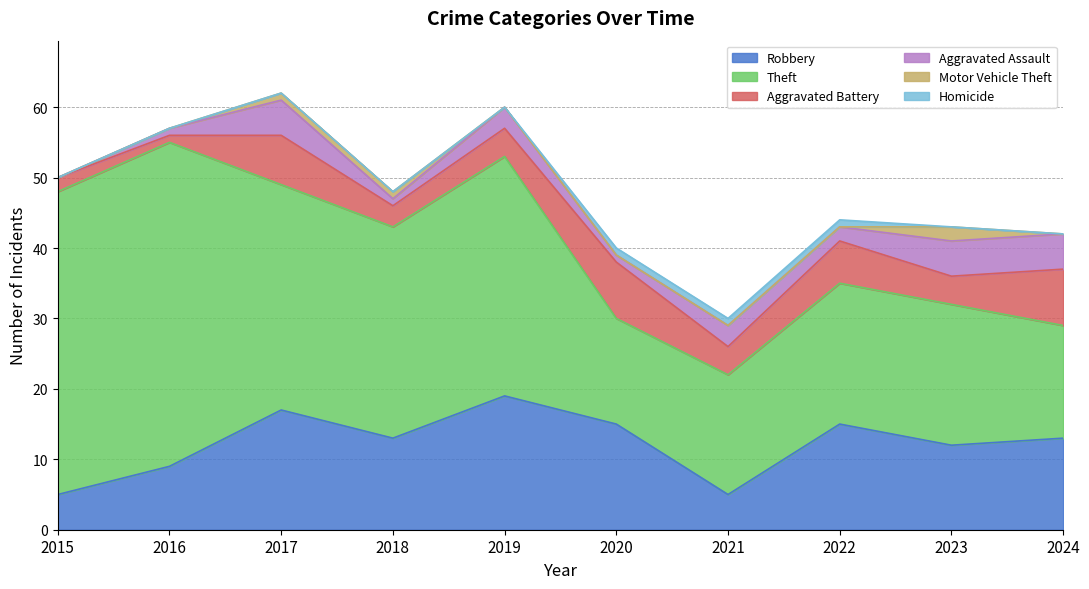

What is the value of the Aggravated Assault point at the 6th from the left?

1